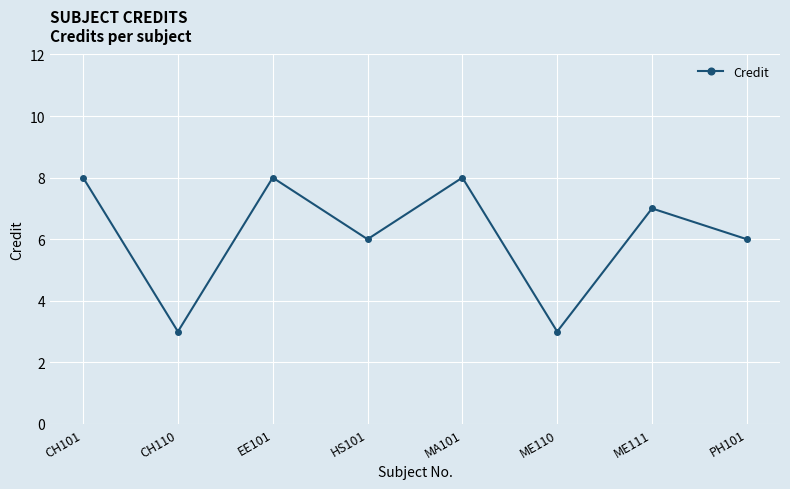

What is the value of the 5th point from the left?

8